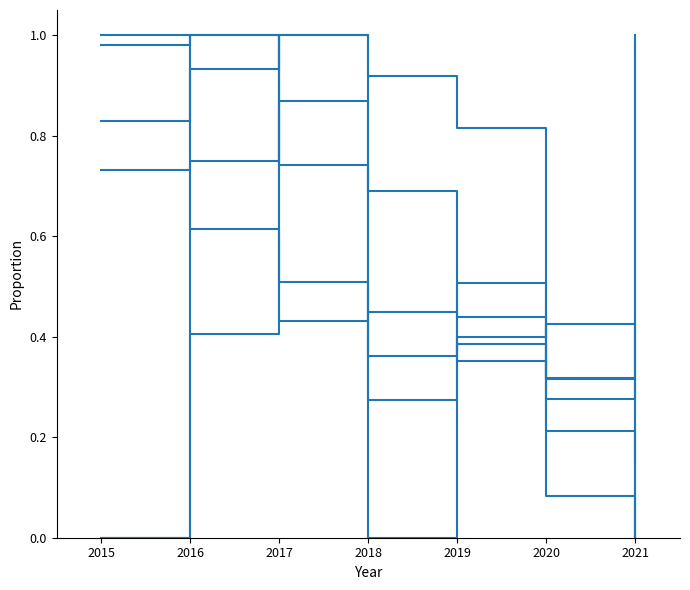

How many lines are shown in the chart?

6